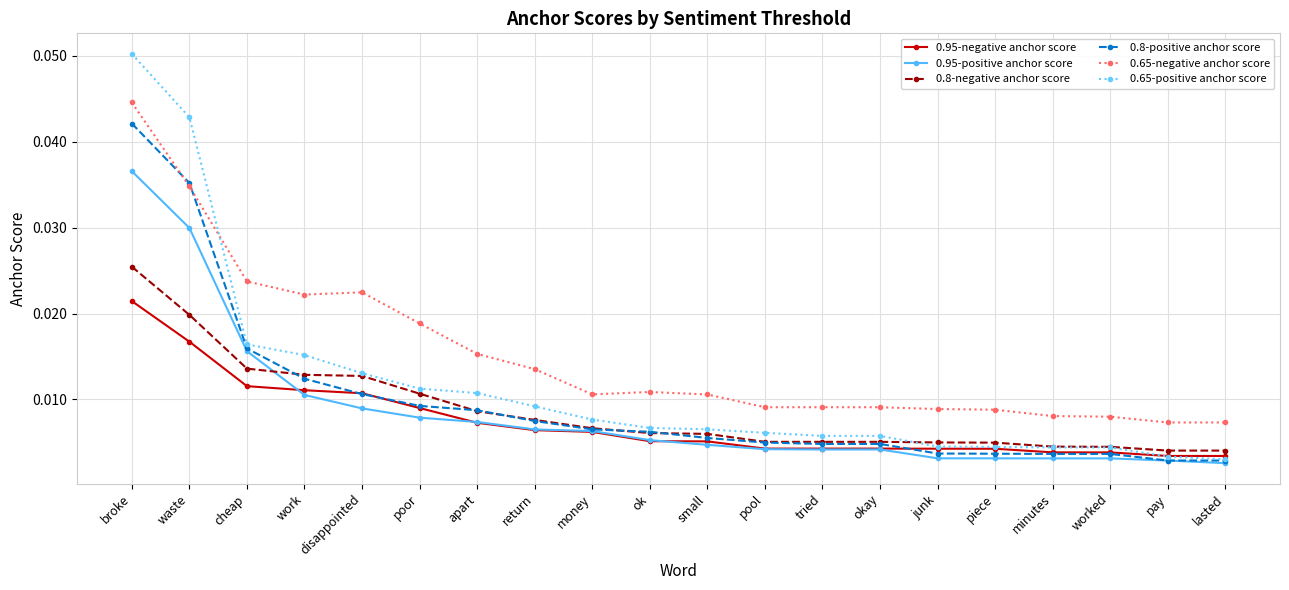

List the series in order of their peak value, lowest first.

0.95-negative anchor score, 0.8-negative anchor score, 0.95-positive anchor score, 0.8-positive anchor score, 0.65-negative anchor score, 0.65-positive anchor score